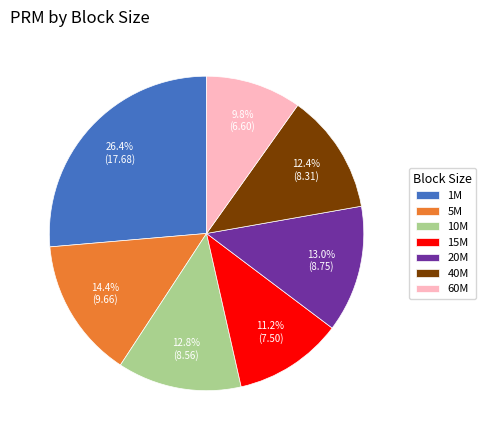

To the nearest percent, what is the average slice percentage?

14%